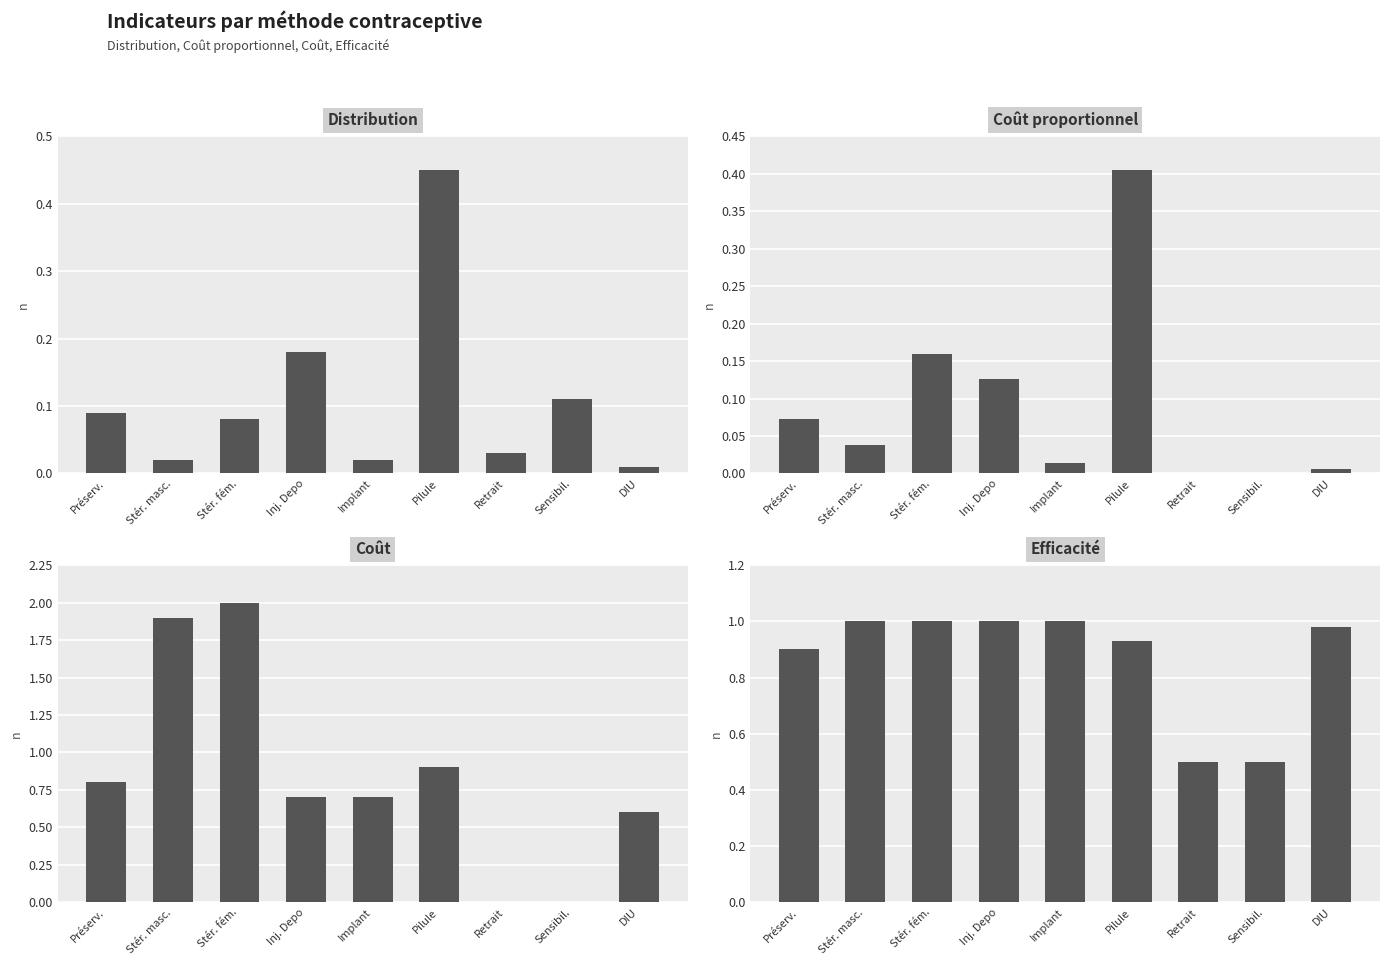

Is it true that Efficacité equals 1.7 at DIU?

False